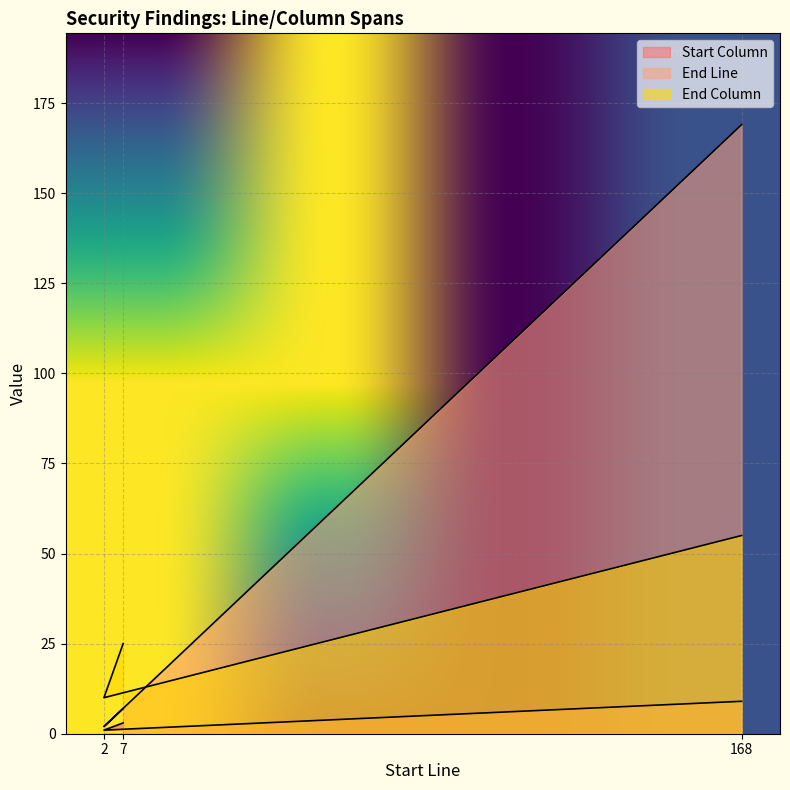

Which series has the largest range (max minus min)?

End Line